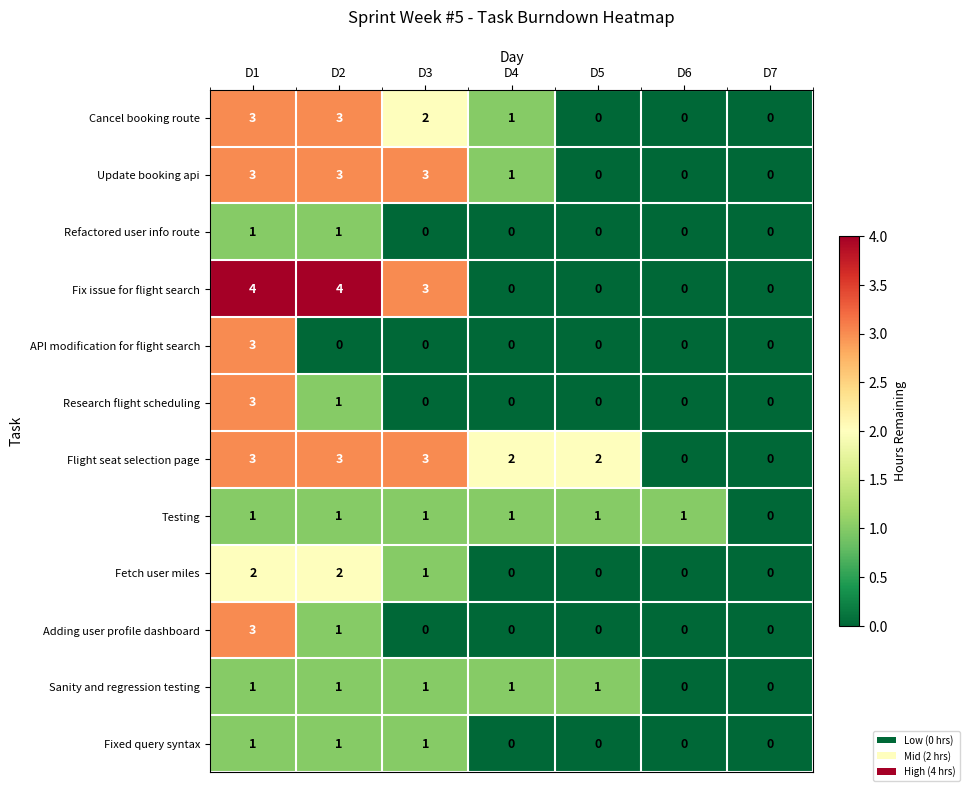

Which series has the widest spread of values?

Fix issue for flight search